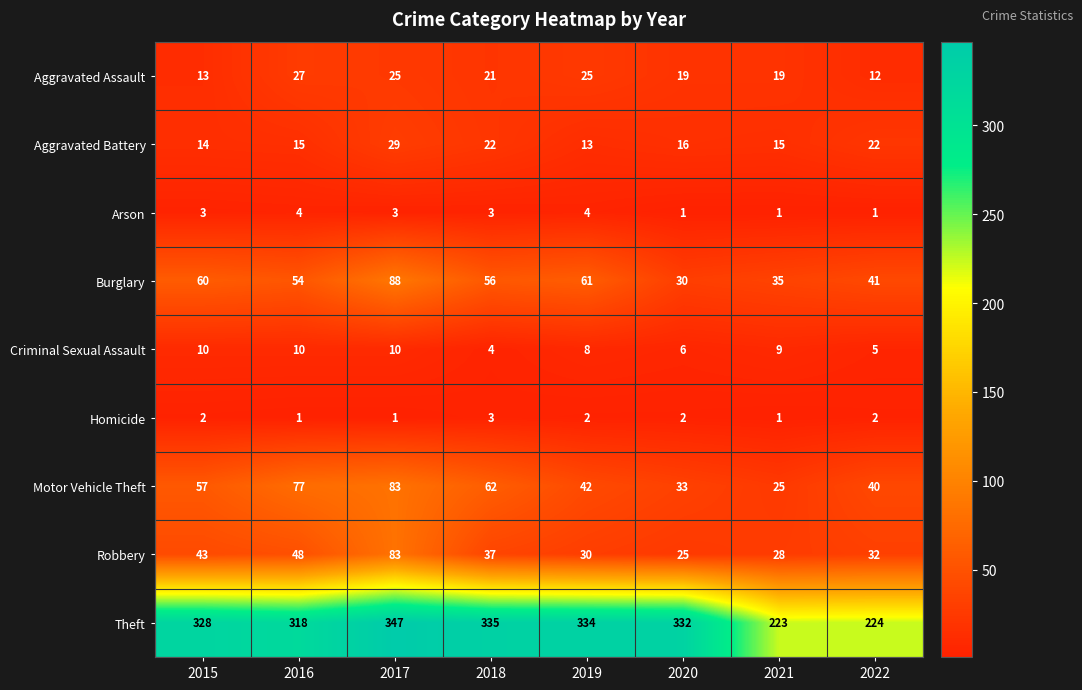

What is the sum of the Theft values at 2017 and 2022?

571